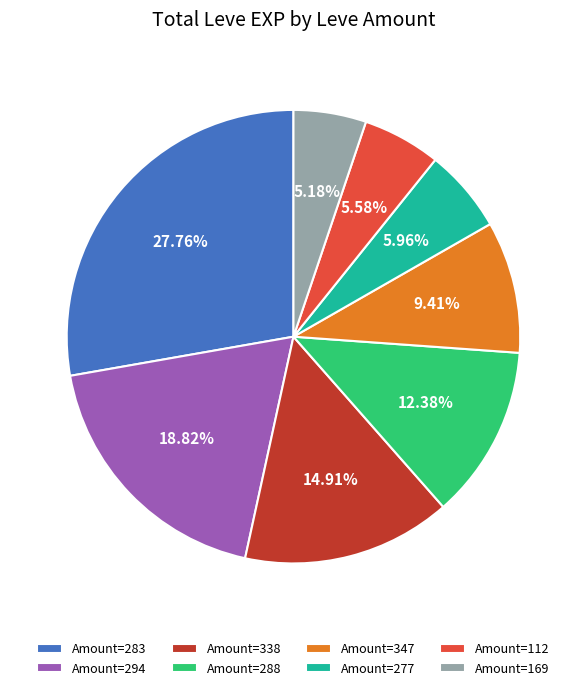

Does Amount=169 represent more than half of the total?

No